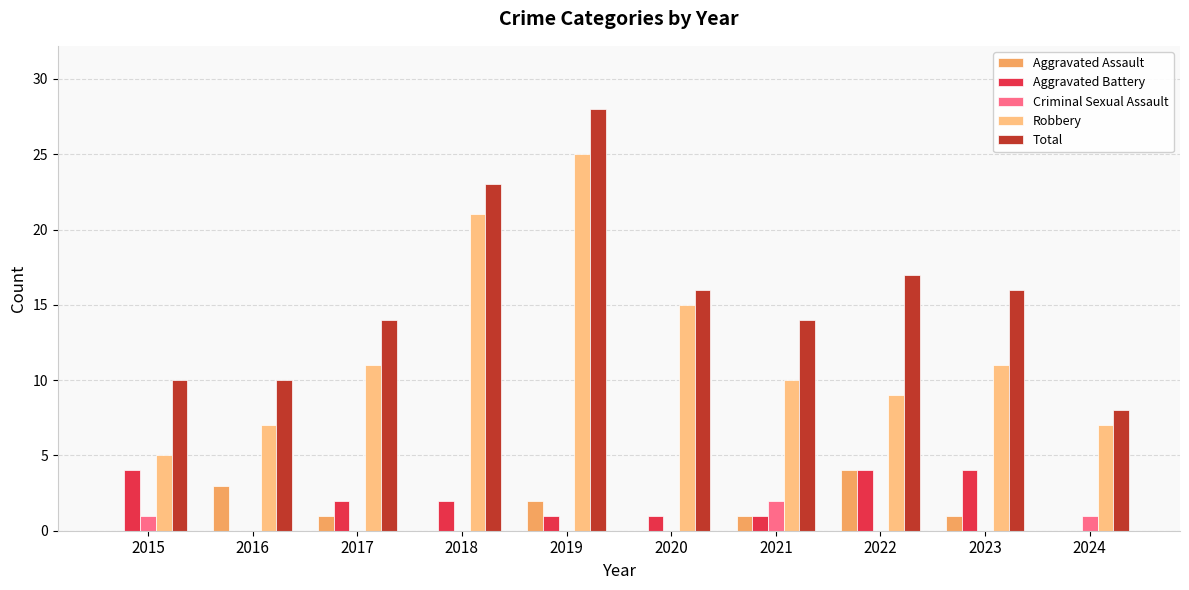

What is the sum of all Robbery values?

121